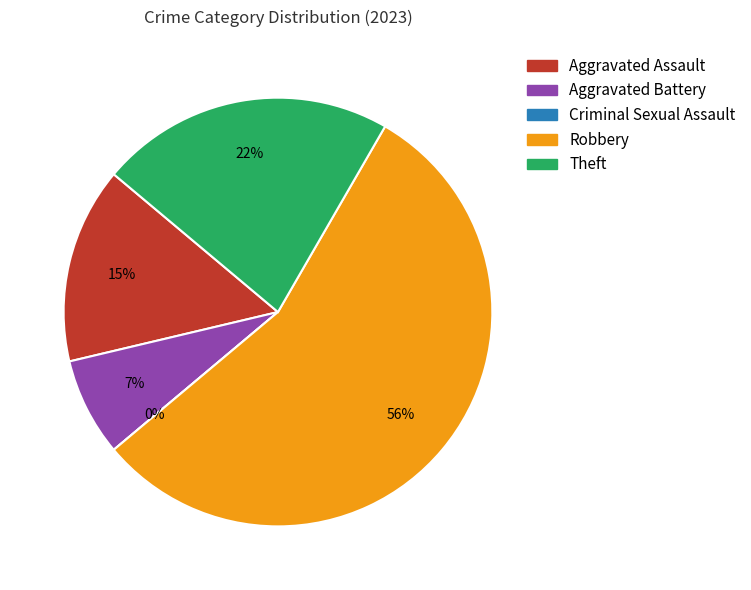

How many slices are in this pie chart?

5